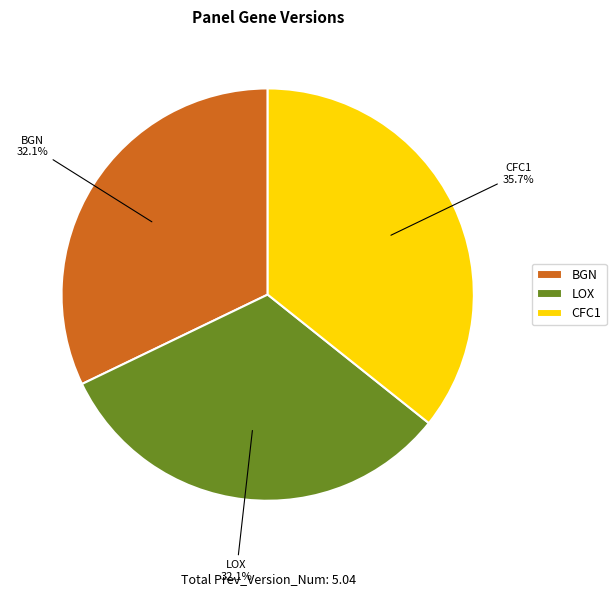

Does LOX account for over 50% of the chart?

No